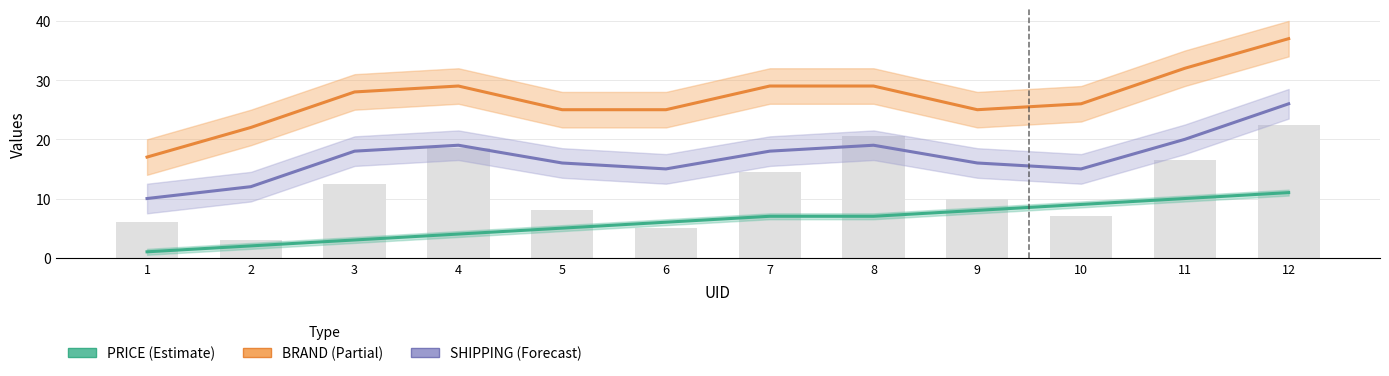

Which has a higher value, 6 or 8?

8